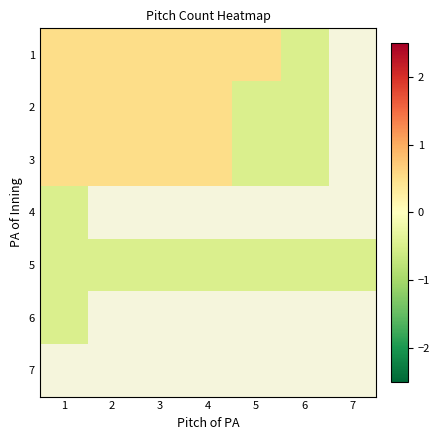

How many distinct data groups are displayed?

7